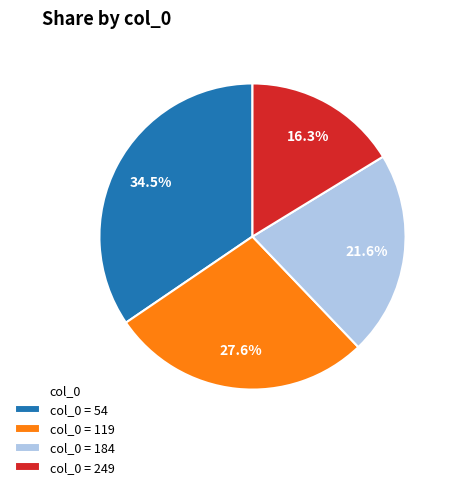

What portion of the pie excludes col_0 = 119?

72.4%